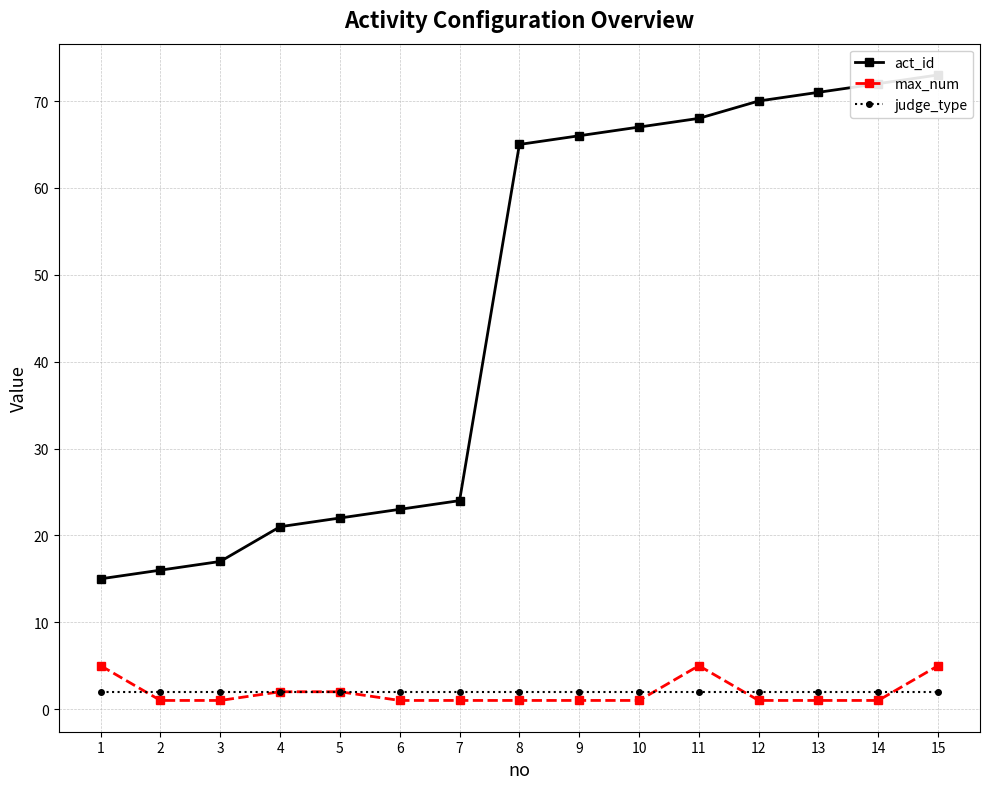

Reading left to right, list all the values displayed in this chart.

act_id: 15	16	17	21	22	23	24	65	66	67	68	70	71	72	73
max_num: 5	1	1	2	2	1	1	1	1	1	5	1	1	1	5
judge_type: 2	2	2	2	2	2	2	2	2	2	2	2	2	2	2